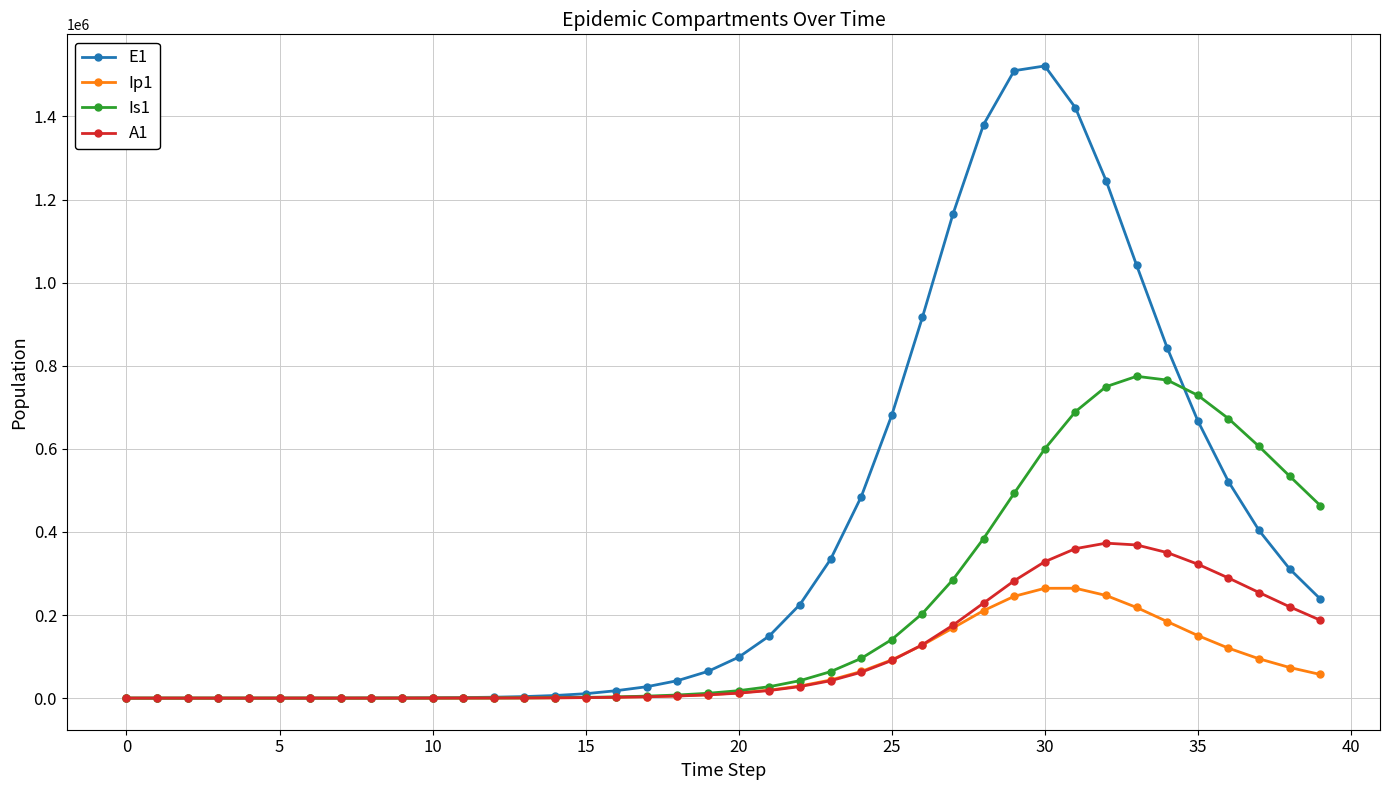

True or false: E1 has more than 0 interior local peaks.

True